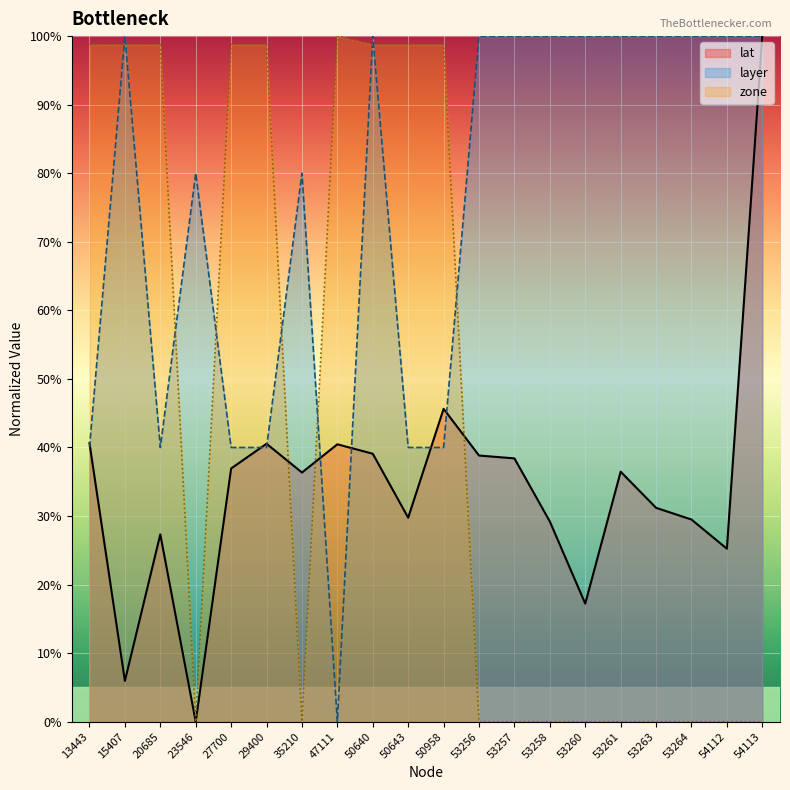

Is the value of lat at 53261 greater than the value of zone at 50640?

No